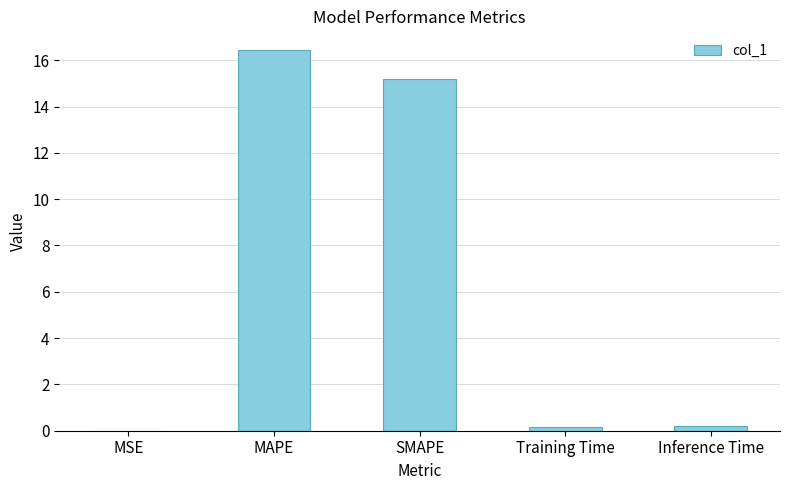

The value at MSE is 0.0. True or false?

True